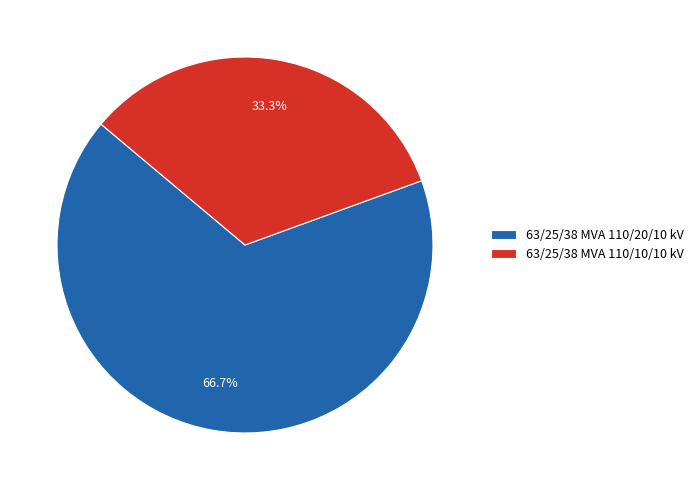

What is the smallest slice in the pie chart?

63/25/38 MVA 110/10/10 kV